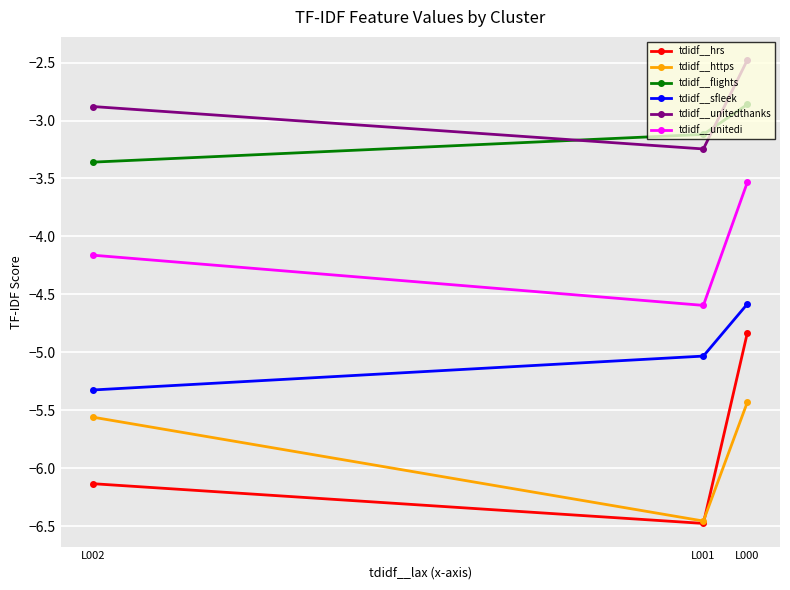

At which label does tdidf__sfleek reach its minimum?

L002